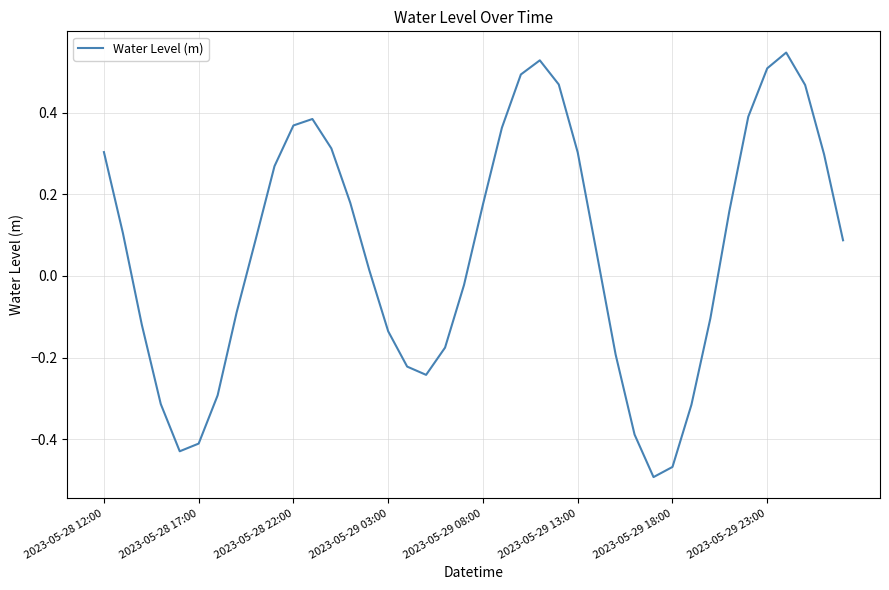

What is the difference between the maximum and minimum values?

1.0